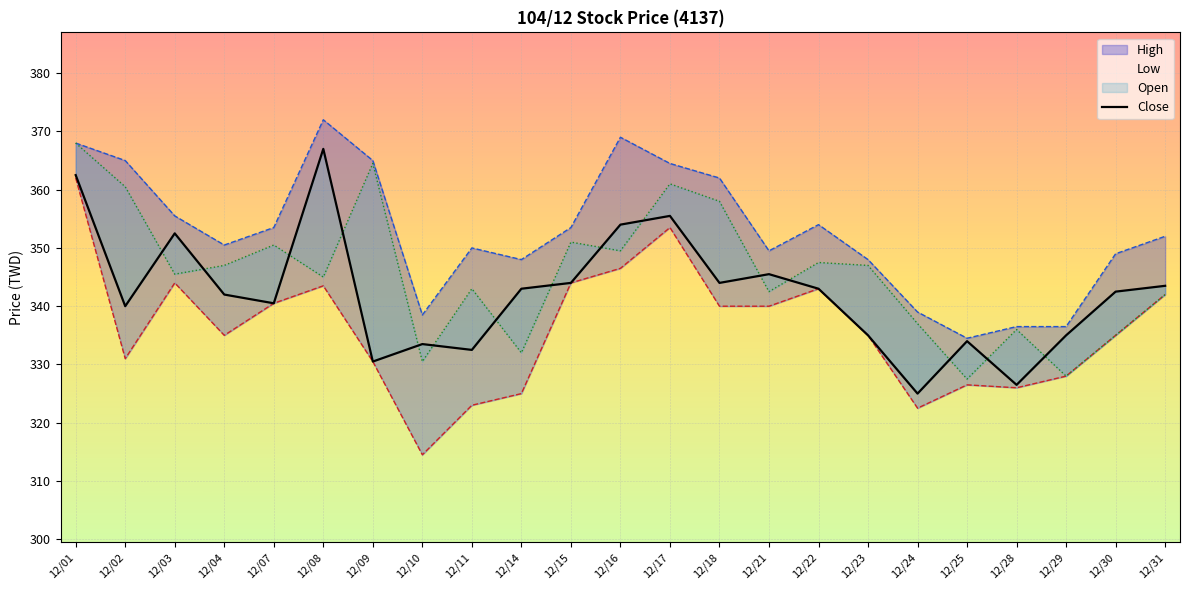

Which series ends up on top after the final intersection of Open and Close?

Close